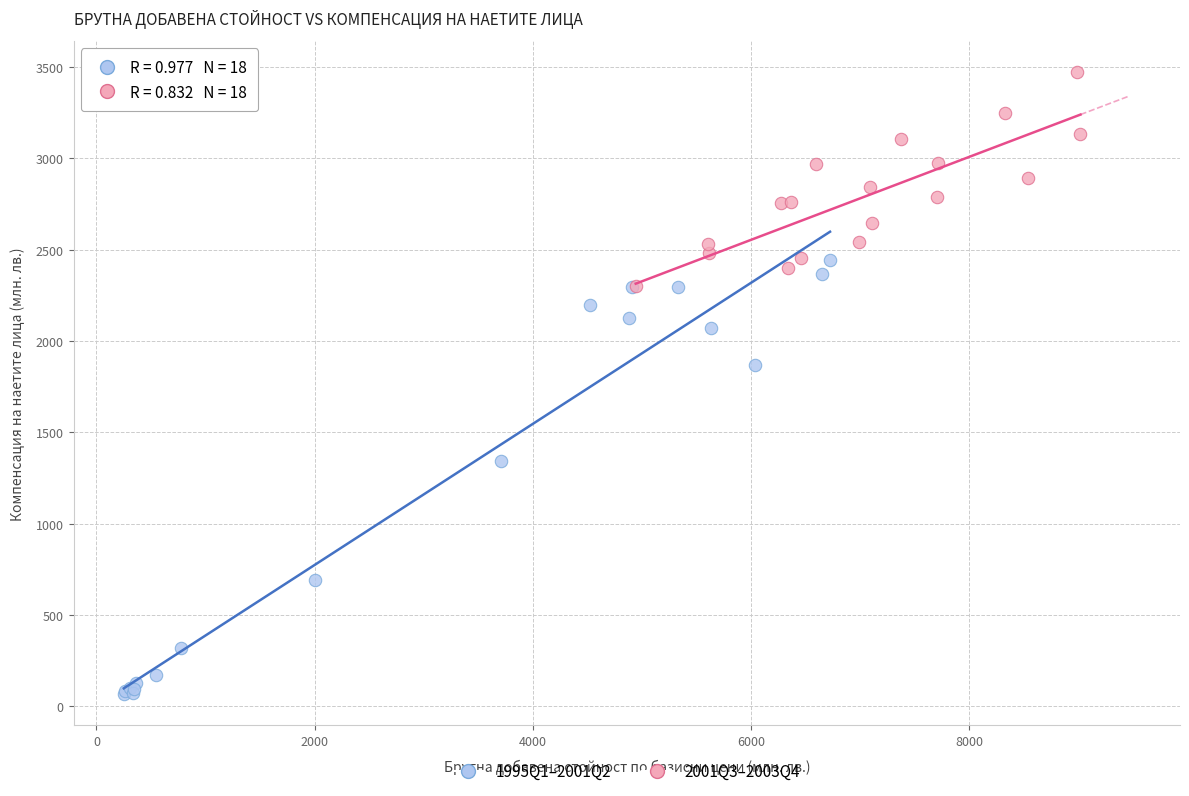

Which series has the largest Y range (max minus min)?

1995Q1–2001Q2